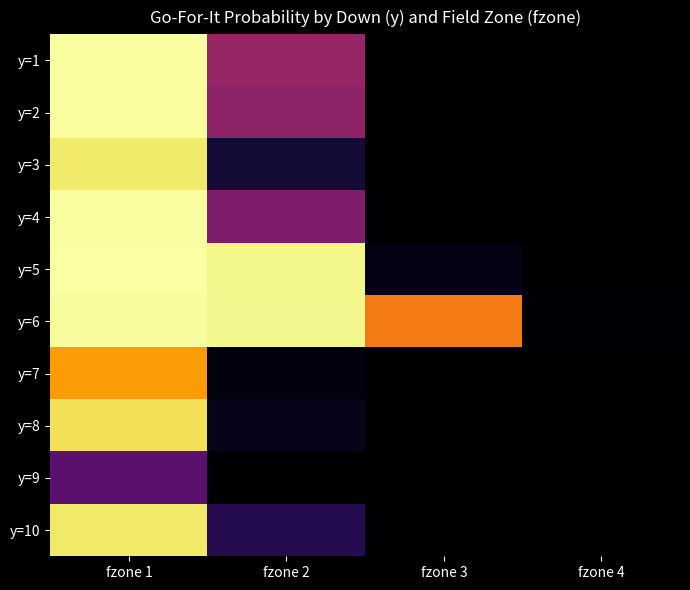

Which series has the largest range (max minus min)?

y=5